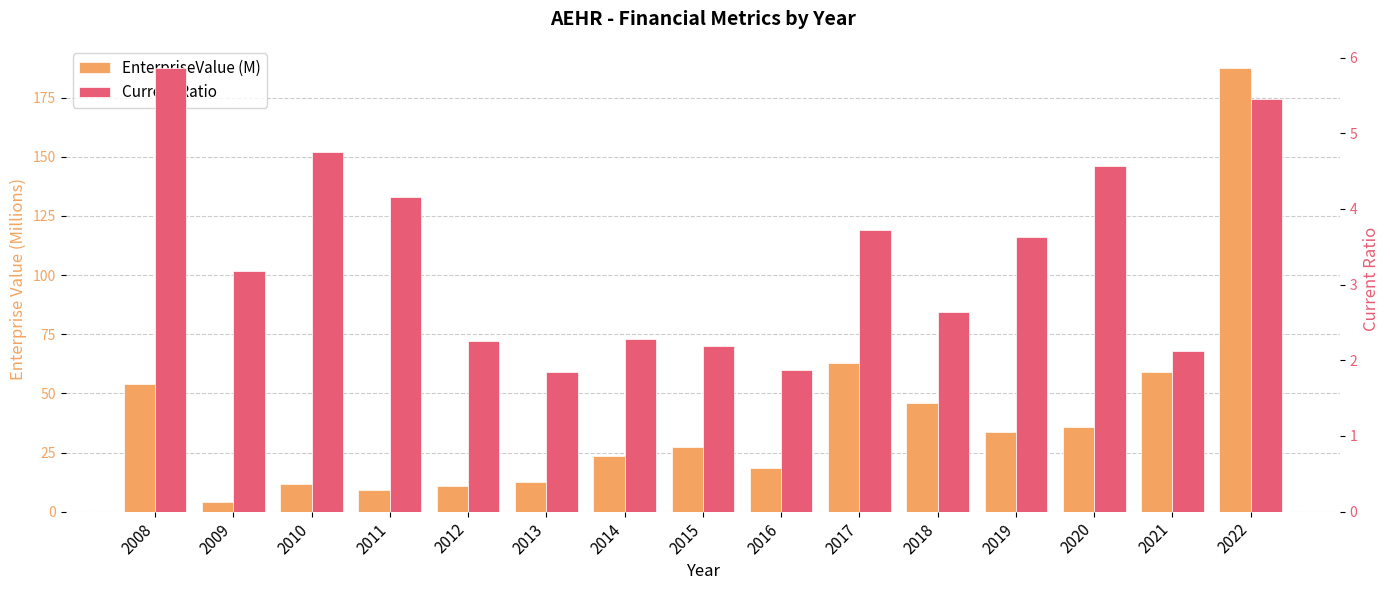

The value of Current Ratio at 2008 is 5.9. True or false?

True